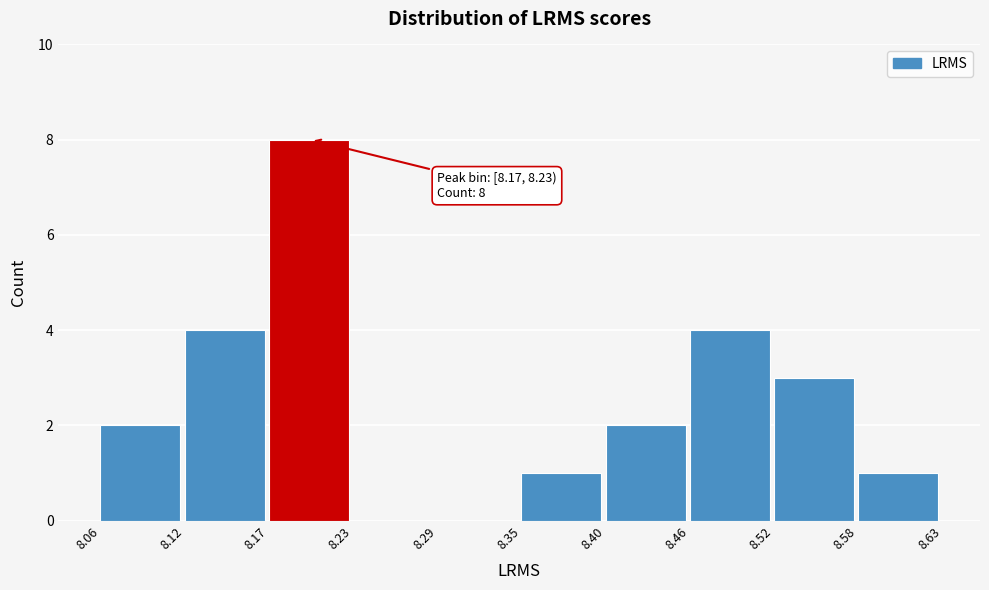

Which range on the x-axis has the tallest bar?

8.17 to 8.23